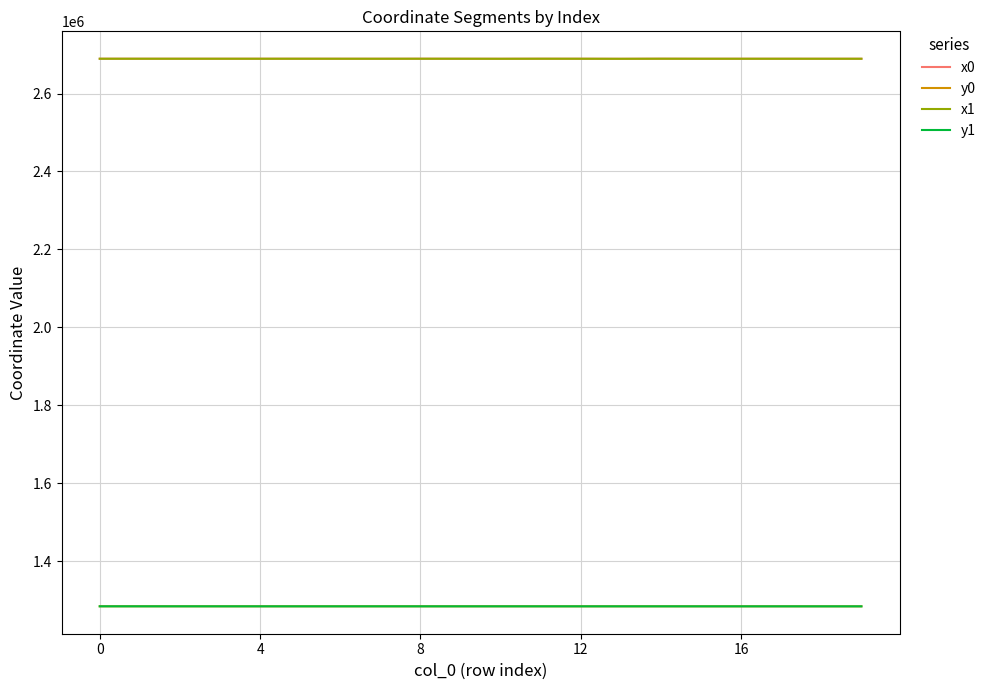

True or false: x1 and y0 cross at least once.

False